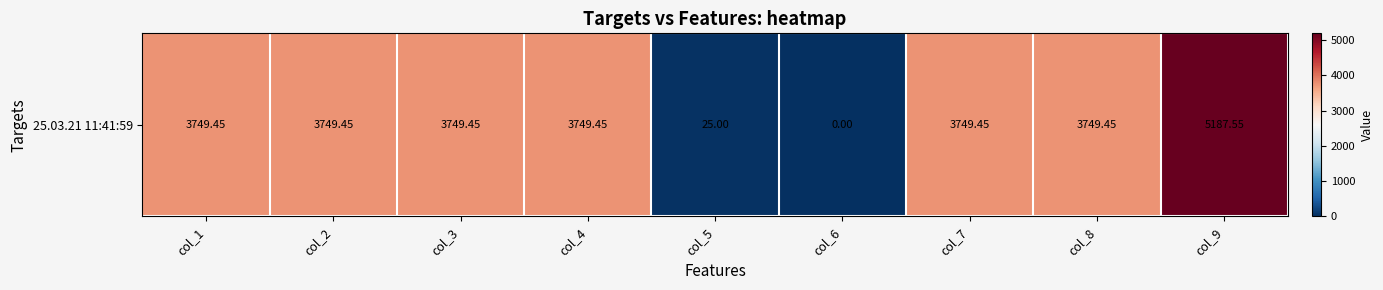

Reading left to right, extract all data points from this chart.

3749.4	3749.4	3749.4	3749.4	25.0	0.0	3749.4	3749.4	5187.6